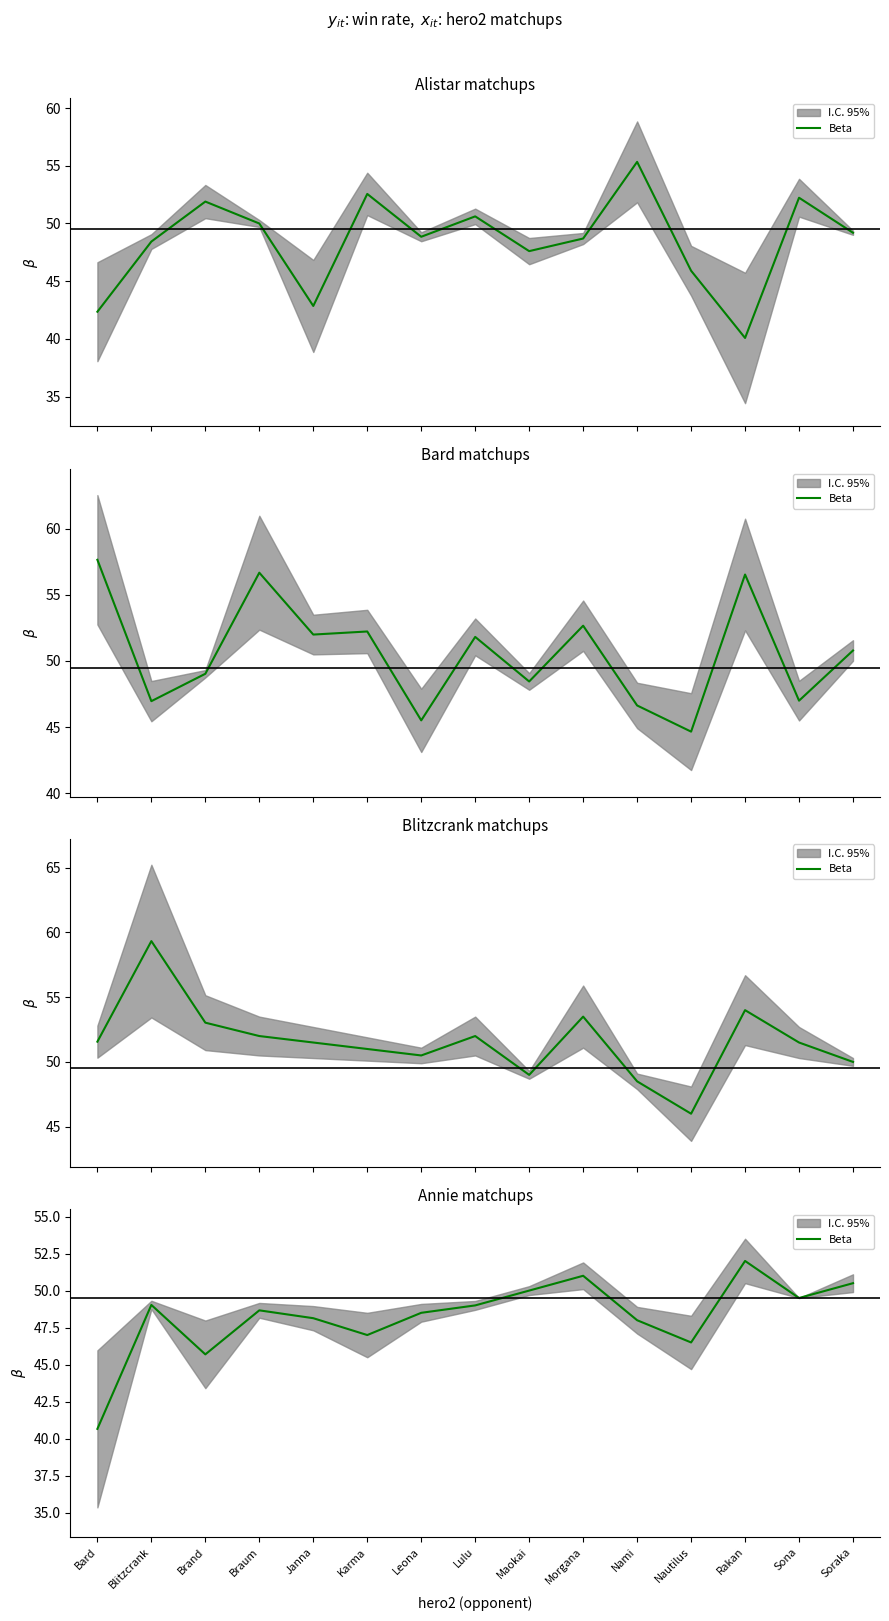

Count the number of categories in the chart.

15